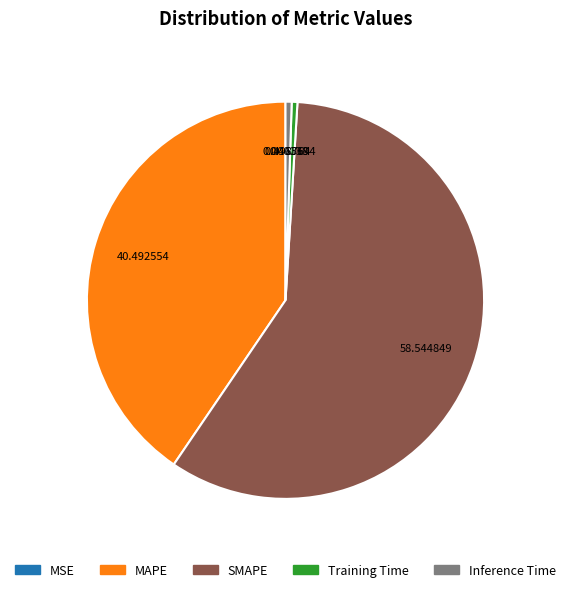

Between Inference Time and MAPE, which is larger?

MAPE